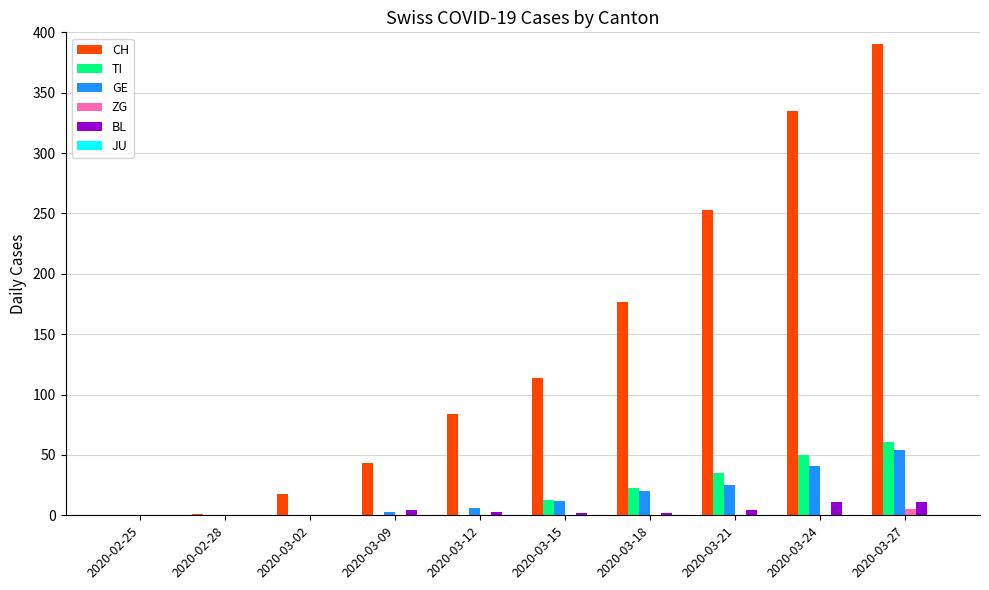

Is it true that BL equals 4 at 2020-03-21?

True